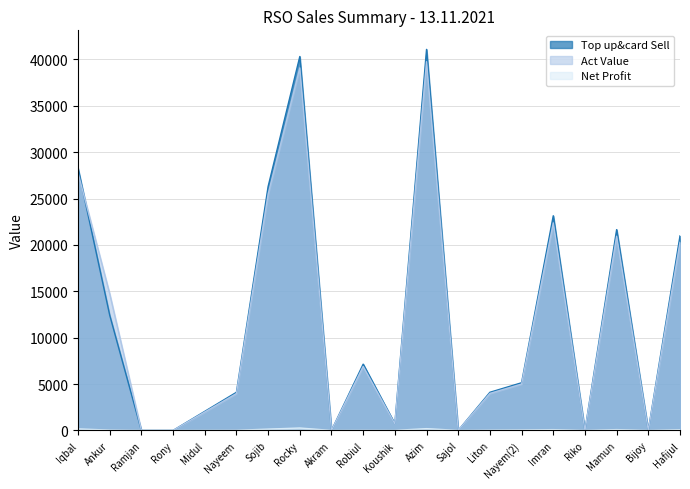

Reading left to right, extract all data points from this chart.

Top up&card Sell: Iqbal=28262.0	Ankur=12424.0	Ramjan=0.0	Rony=0.0	Midul=2056.0	Nayeem=4112.0	Sojib=26300.0	Rocky=40308.0	Akram=0.0	Robiul=7146.0	Koushik=720.0	Azim=41076.0	Sajol=0.0	Liton=4112.0	Nayem(2)=5140.0	Imran=23141.0	Riko=0.0	Mamun=21648.0	Bijoy=0.0	Hafijul=20970.0
Act Value: Iqbal=27764.8	Ankur=14730.3	Ramjan=0.0	Rony=0.0	Midul=1986.5	Nayeem=3974.9	Sojib=25469.8	Rocky=39079.5	Akram=0.0	Robiul=6895.5	Koushik=700.2	Azim=39750.4	Sajol=0.0	Liton=3989.9	Nayem(2)=4998.6	Imran=22370.6	Riko=0.0	Mamun=20935.7	Bijoy=0.0	Hafijul=20270.3
Net Profit: Iqbal=166.5	Ankur=36.0	Ramjan=0.0	Rony=0.0	Midul=6.5	Nayeem=15.1	Sojib=142.8	Rocky=262.9	Akram=0.0	Robiul=13.9	Koushik=6.8	Azim=194.2	Sajol=0.0	Liton=30.1	Nayem(2)=48.8	Imran=85.8	Riko=0.0	Mamun=88.7	Bijoy=0.0	Hafijul=76.2